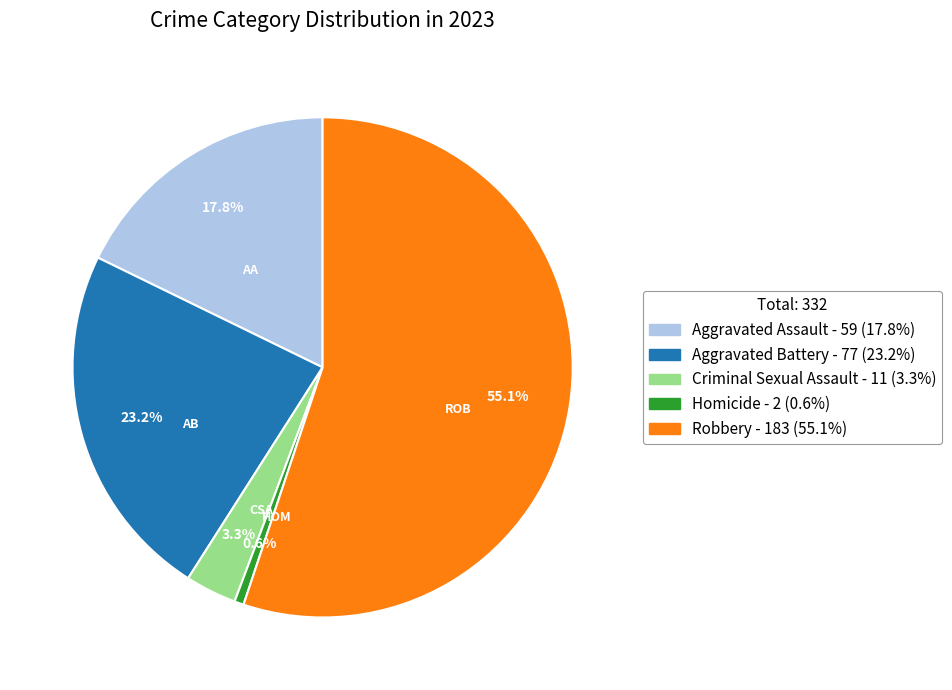

What percentage is the Homicide slice, to the nearest percent?

1%